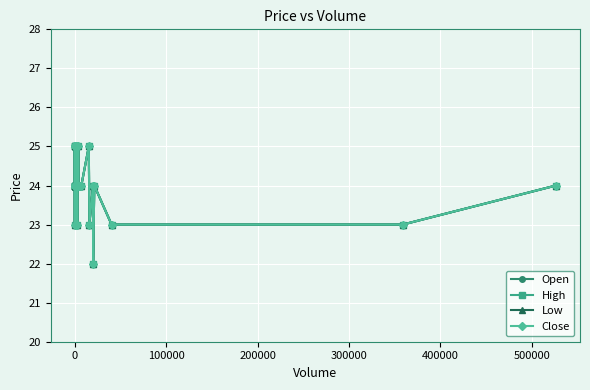

Reading right to left, extract all data points from this chart.

Open: 24	23	23	24	22	24	23	25	24	24	24	25	24	24	23	25	24	25	24	24	25	24	24	23	24	24	24	25	25	24
High: 24	23	23	24	22	24	23	25	24	24	24	25	24	24	23	25	24	25	24	24	25	24	24	23	24	24	24	25	25	24
Low: 24	23	23	24	22	24	23	25	24	24	24	25	24	24	23	25	24	25	24	24	25	24	24	23	24	24	24	25	25	24
Close: 24	23	23	24	22	24	23	25	24	24	24	25	24	24	23	25	24	25	24	24	25	24	24	23	24	24	24	25	25	24